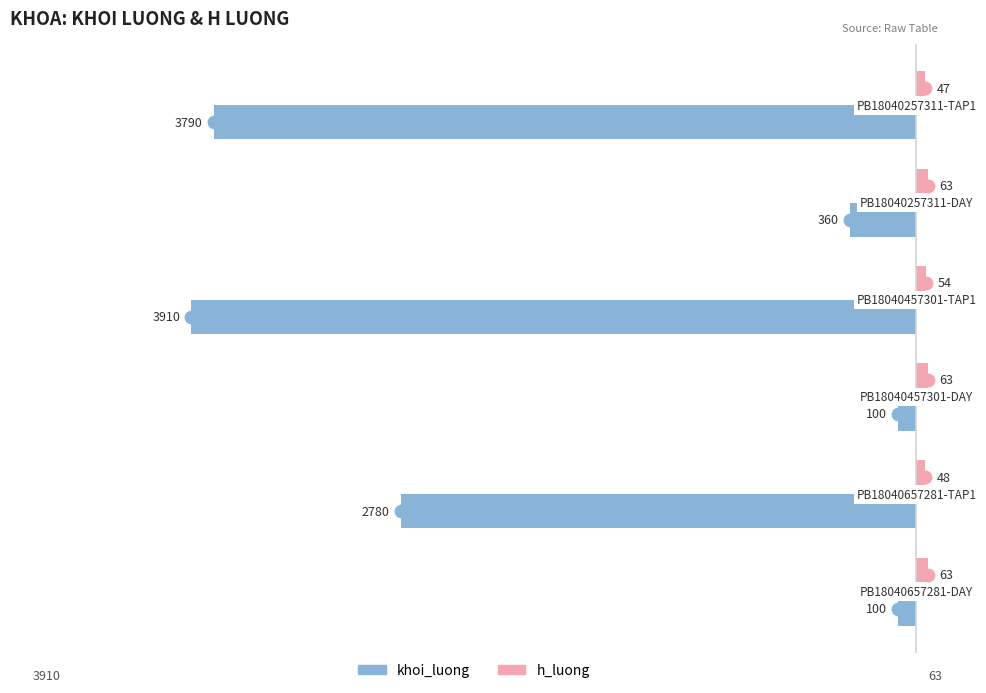

At how many categories does at least one series exceed -1958?

6